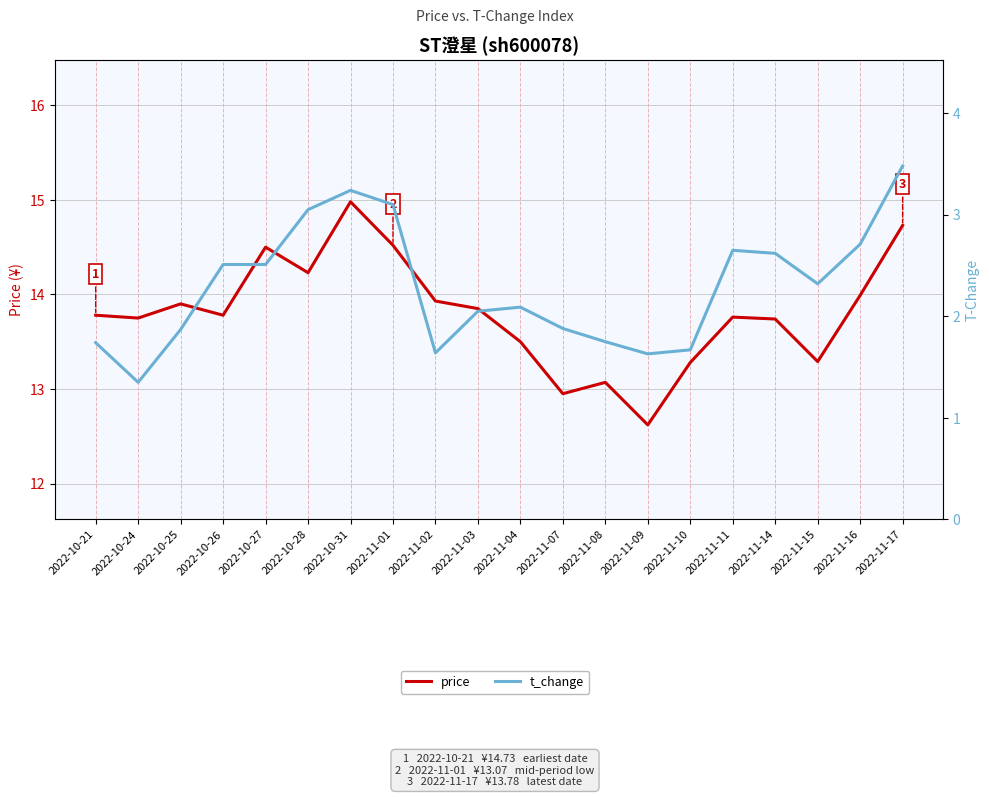

True or false: price has a value of 12.6 at 2022-11-09.

True